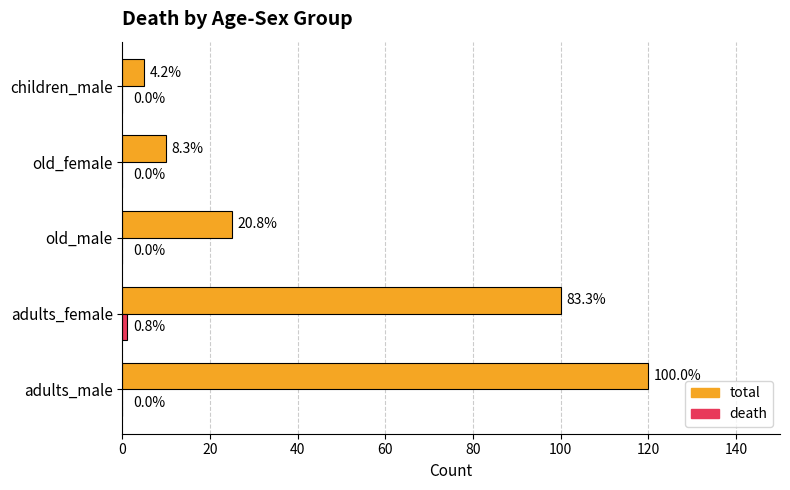

What is the sum of all total values?

260